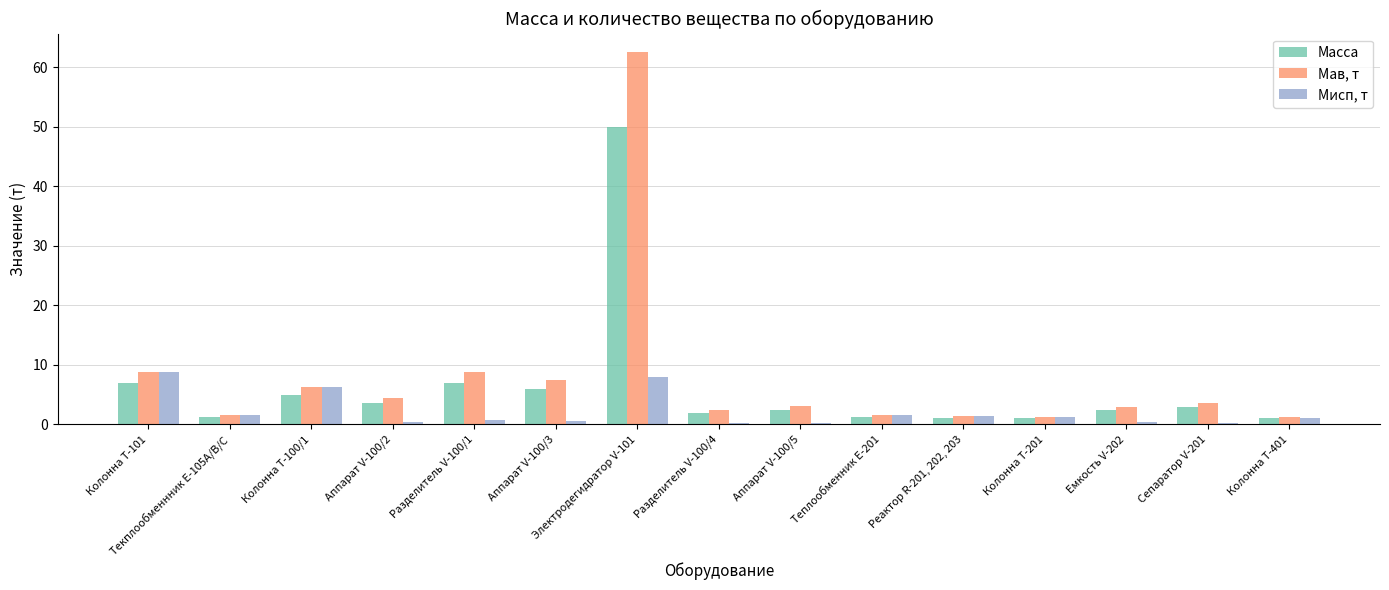

Which category has the highest value in the Мав, т series?

Электродегидратор V-101